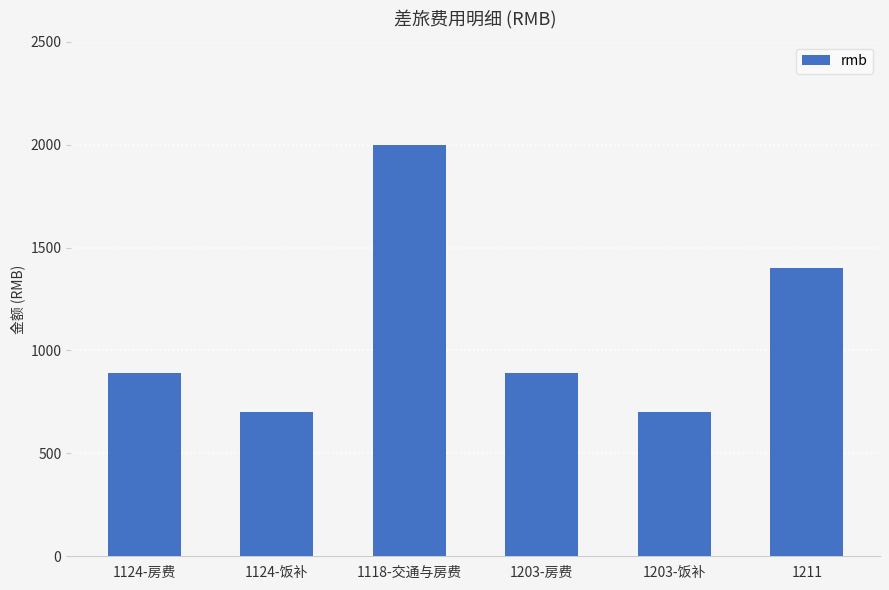

Count the number of categories in the chart.

6